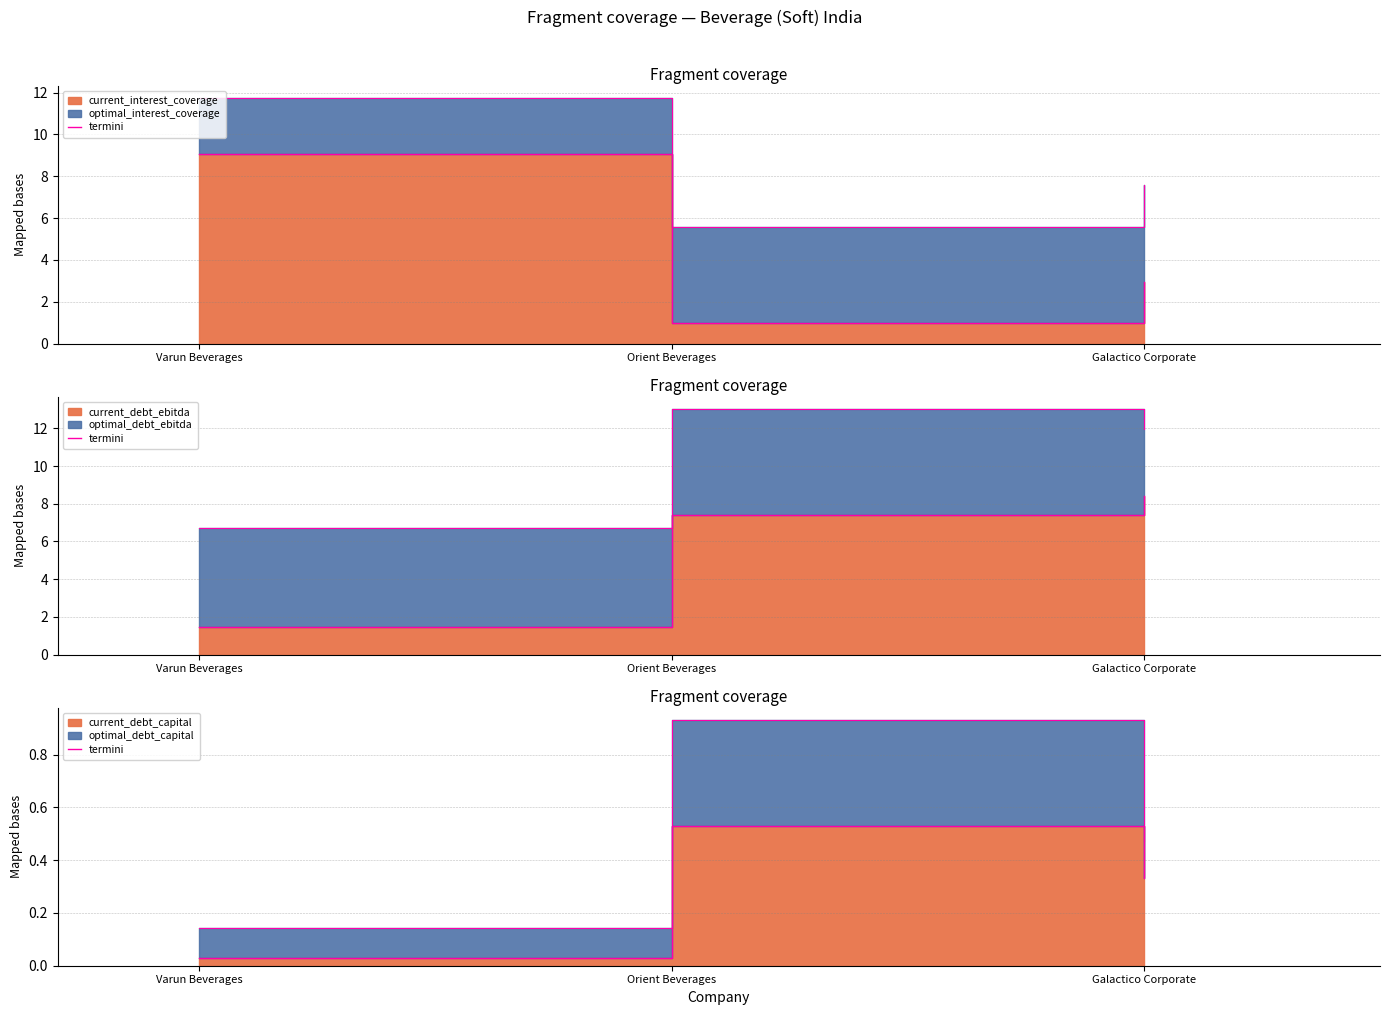

What is the difference between the maximum and minimum values?

0.5